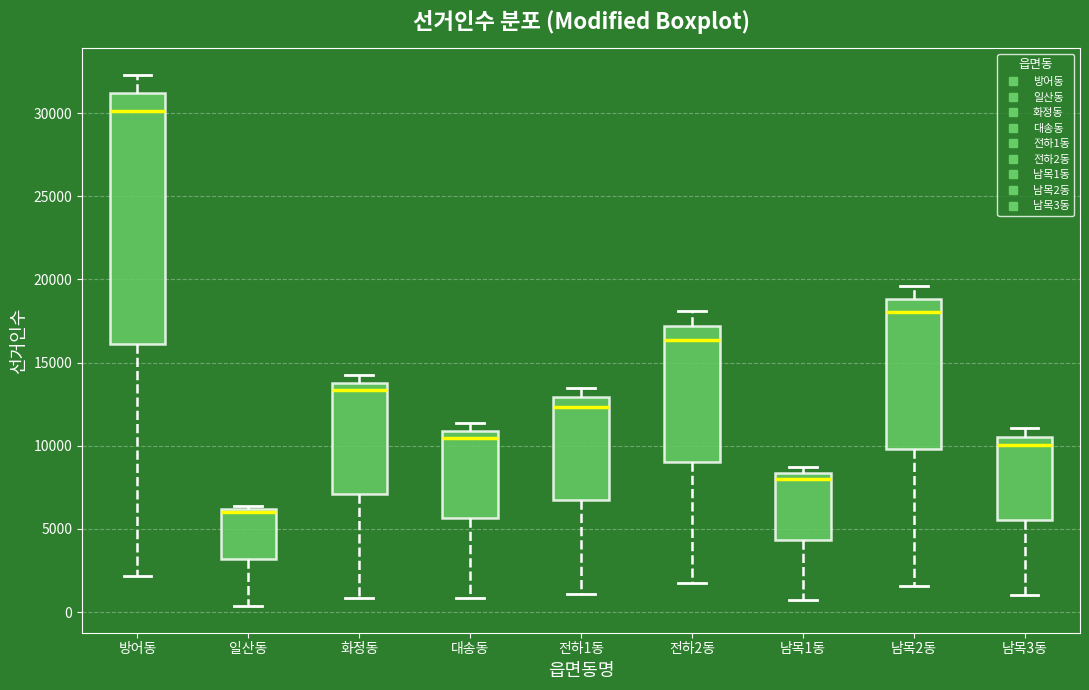

Reading left to right, transcribe this box plot: for each box, give where its median line is, the range the box spans, and where its two whiskers end, as read against the y-axis. The values are not printed on the chart, so give them approximately, as read against the axis.

방어동: median 30000, box 16000 to 31000, whiskers 2000 to 32500
일산동: median 6000 (just below the box's upper edge), box 3000 to 6000, whiskers 500 to 6500
화정동: median 13500, box 7000 to 14000, whiskers 1000 to 14000 (just above the box's upper edge)
대송동: median 10500, box 5500 to 11000, whiskers 1000 to 11500
전하1동: median 12500, box 6500 to 13000, whiskers 1000 to 13500
전하2동: median 16500, box 9000 to 17000, whiskers 1500 to 18000
남목1동: median 8000, box 4500 to 8500, whiskers 500 to 8500 (just above the box's upper edge)
남목2동: median 18000, box 10000 to 19000, whiskers 1500 to 19500
남목3동: median 10000, box 5500 to 10500, whiskers 1000 to 11000